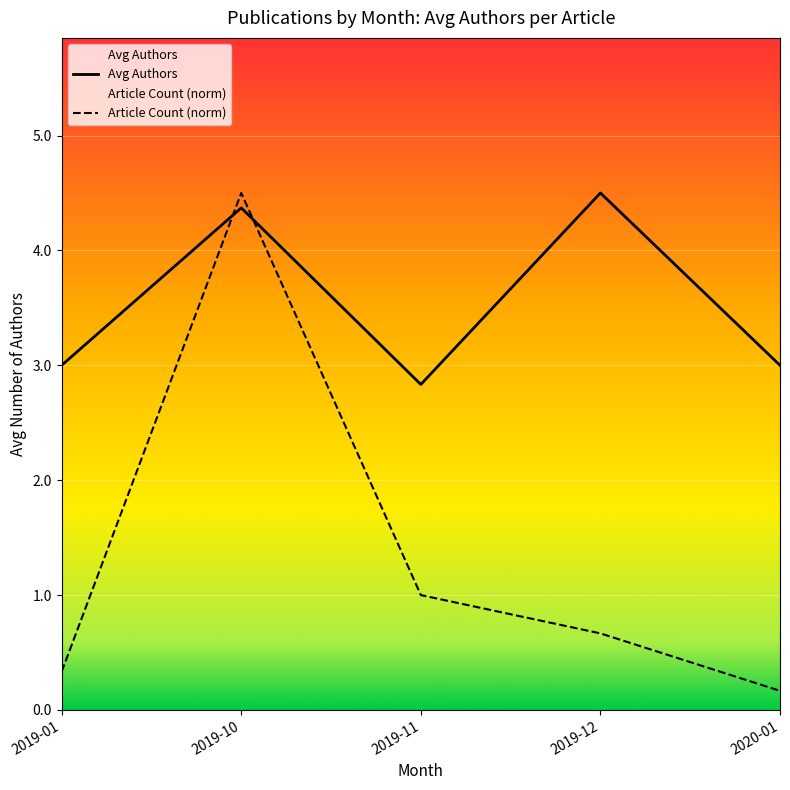

At 2019-11, list the series in order from smallest to largest.

Article Count (norm), Avg Authors